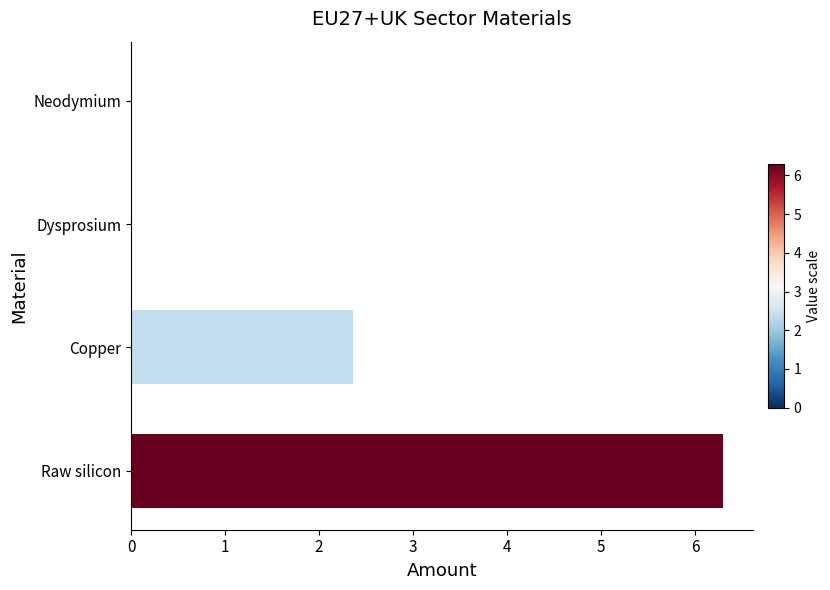

The chart shows a value of 2.4 at Copper. True or false?

True